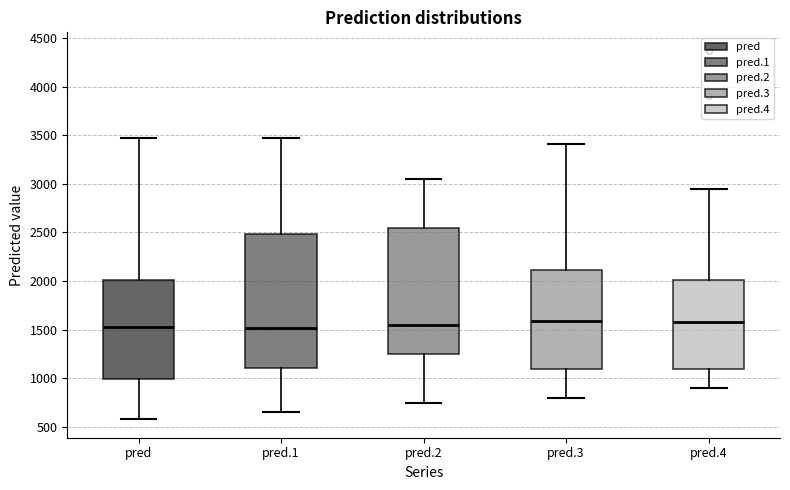

Reading left to right, read every box against the y-axis: the position of its median line, the range the box covers, and the ends of its whiskers. The values are not printed on the chart, so give them approximately, as read against the axis.

pred: median 1550, box 1000 to 2000, whiskers 600 to 3450
pred.1: median 1500, box 1100 to 2500, whiskers 650 to 3450
pred.2: median 1550, box 1250 to 2550, whiskers 750 to 3050
pred.3: median 1600, box 1100 to 2100, whiskers 800 to 3400
pred.4: median 1600, box 1100 to 2000, whiskers 900 to 2950